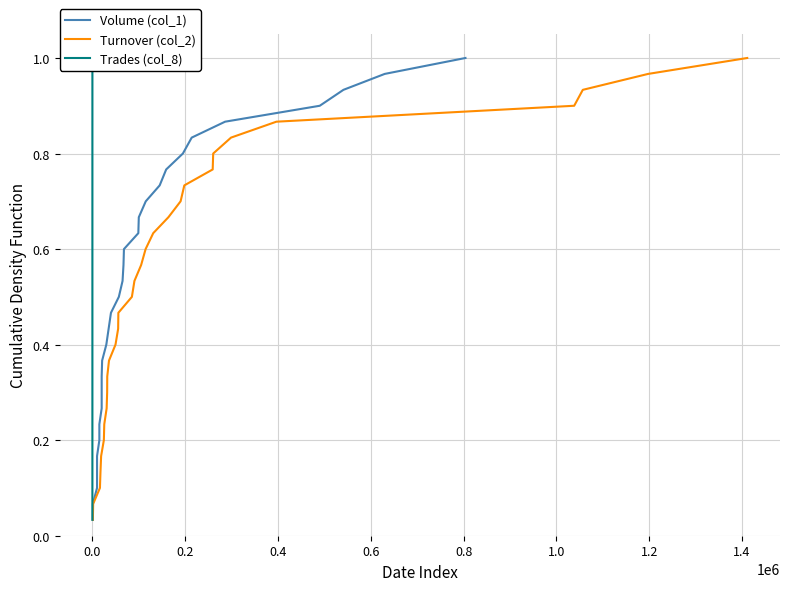

True or false: Turnover (col_2) has more than 1 interior local peaks.

False